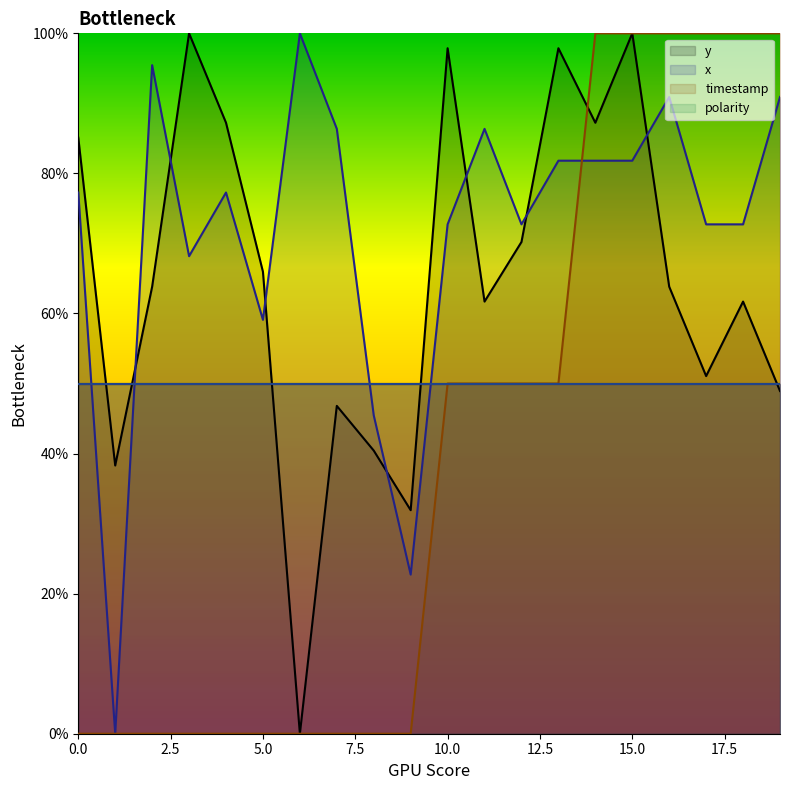

Is it true that y equals 48.9 at 19?

True